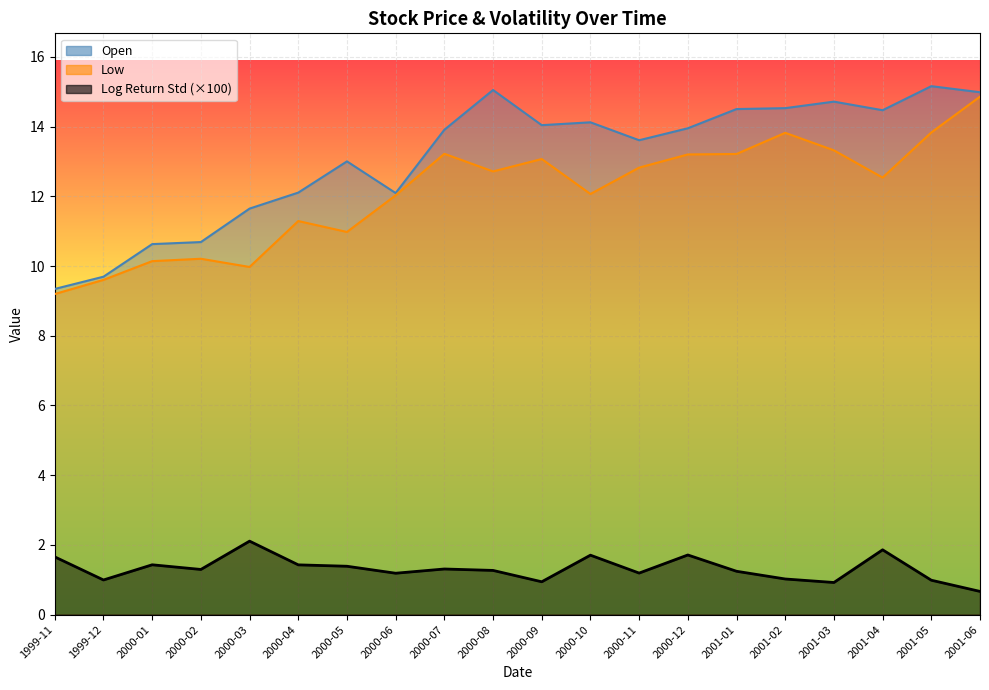

Which series has the largest total across all categories?

Open